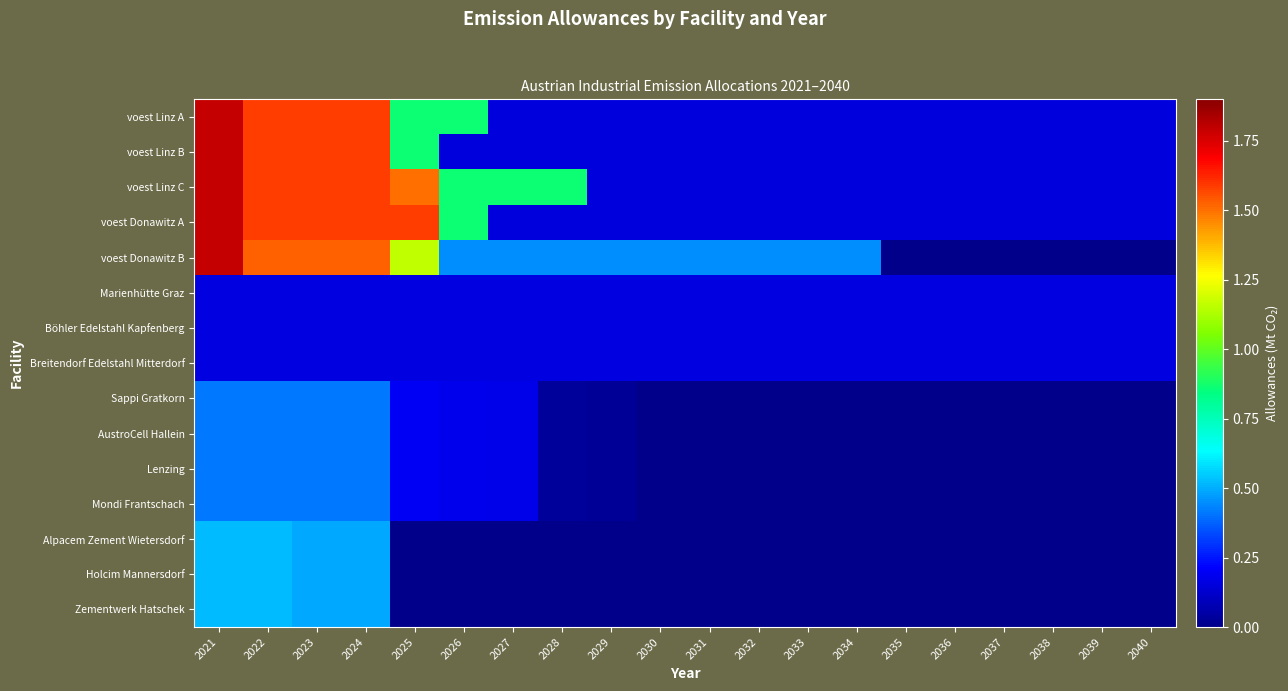

Reading right to left, transcribe all the data shown in this chart.

voest Linz A: 2040=0.2	2039=0.2	2038=0.2	2037=0.2	2036=0.2	2035=0.2	2034=0.2	2033=0.2	2032=0.2	2031=0.2	2030=0.2	2029=0.2	2028=0.2	2027=0.2	2026=0.9	2025=0.9	2024=1.6	2023=1.6	2022=1.6	2021=1.8
voest Linz B: 2040=0.2	2039=0.2	2038=0.2	2037=0.2	2036=0.2	2035=0.2	2034=0.2	2033=0.2	2032=0.2	2031=0.2	2030=0.2	2029=0.2	2028=0.2	2027=0.2	2026=0.2	2025=0.9	2024=1.6	2023=1.6	2022=1.6	2021=1.8
voest Linz C: 2040=0.2	2039=0.2	2038=0.2	2037=0.2	2036=0.2	2035=0.2	2034=0.2	2033=0.2	2032=0.2	2031=0.2	2030=0.2	2029=0.2	2028=0.9	2027=0.9	2026=0.9	2025=1.5	2024=1.6	2023=1.6	2022=1.6	2021=1.8
voest Donawitz A: 2040=0.2	2039=0.2	2038=0.2	2037=0.2	2036=0.2	2035=0.2	2034=0.2	2033=0.2	2032=0.2	2031=0.2	2030=0.2	2029=0.2	2028=0.2	2027=0.2	2026=0.9	2025=1.6	2024=1.6	2023=1.6	2022=1.6	2021=1.8
voest Donawitz B: 2040=0.0	2039=0.0	2038=0.0	2037=0.0	2036=0.0	2035=0.0	2034=0.4	2033=0.4	2032=0.4	2031=0.4	2030=0.4	2029=0.4	2028=0.4	2027=0.4	2026=0.4	2025=1.2	2024=1.5	2023=1.5	2022=1.5	2021=1.8
Marienhütte Graz: 2040=0.2	2039=0.2	2038=0.2	2037=0.2	2036=0.2	2035=0.2	2034=0.2	2033=0.2	2032=0.2	2031=0.2	2030=0.2	2029=0.2	2028=0.2	2027=0.2	2026=0.2	2025=0.2	2024=0.2	2023=0.2	2022=0.2	2021=0.2
Böhler Edelstahl Kapfenberg: 2040=0.2	2039=0.2	2038=0.2	2037=0.2	2036=0.2	2035=0.2	2034=0.2	2033=0.2	2032=0.2	2031=0.2	2030=0.2	2029=0.2	2028=0.2	2027=0.2	2026=0.2	2025=0.2	2024=0.2	2023=0.2	2022=0.2	2021=0.2
Breitendorf Edelstahl Mitterdorf: 2040=0.2	2039=0.2	2038=0.2	2037=0.2	2036=0.2	2035=0.2	2034=0.2	2033=0.2	2032=0.2	2031=0.2	2030=0.2	2029=0.2	2028=0.2	2027=0.2	2026=0.2	2025=0.2	2024=0.2	2023=0.2	2022=0.2	2021=0.2
Sappi Gratkorn: 2040=0.0	2039=0.0	2038=0.0	2037=0.0	2036=0.0	2035=0.0	2034=0.0	2033=0.0	2032=0.0	2031=0.0	2030=0.0	2029=0.0	2028=0.0	2027=0.2	2026=0.2	2025=0.2	2024=0.4	2023=0.4	2022=0.4	2021=0.4
AustroCell Hallein: 2040=0.0	2039=0.0	2038=0.0	2037=0.0	2036=0.0	2035=0.0	2034=0.0	2033=0.0	2032=0.0	2031=0.0	2030=0.0	2029=0.0	2028=0.0	2027=0.2	2026=0.2	2025=0.2	2024=0.4	2023=0.4	2022=0.4	2021=0.4
Lenzing: 2040=0.0	2039=0.0	2038=0.0	2037=0.0	2036=0.0	2035=0.0	2034=0.0	2033=0.0	2032=0.0	2031=0.0	2030=0.0	2029=0.0	2028=0.0	2027=0.2	2026=0.2	2025=0.2	2024=0.4	2023=0.4	2022=0.4	2021=0.4
Mondi Frantschach: 2040=0.0	2039=0.0	2038=0.0	2037=0.0	2036=0.0	2035=0.0	2034=0.0	2033=0.0	2032=0.0	2031=0.0	2030=0.0	2029=0.0	2028=0.0	2027=0.2	2026=0.2	2025=0.2	2024=0.4	2023=0.4	2022=0.4	2021=0.4
Alpacem Zement Wietersdorf: 2040=0.0	2039=0.0	2038=0.0	2037=0.0	2036=0.0	2035=0.0	2034=0.0	2033=0.0	2032=0.0	2031=0.0	2030=0.0	2029=0.0	2028=0.0	2027=0.0	2026=0.0	2025=0.0	2024=0.5	2023=0.5	2022=0.5	2021=0.5
Holcim Mannersdorf: 2040=0.0	2039=0.0	2038=0.0	2037=0.0	2036=0.0	2035=0.0	2034=0.0	2033=0.0	2032=0.0	2031=0.0	2030=0.0	2029=0.0	2028=0.0	2027=0.0	2026=0.0	2025=0.0	2024=0.5	2023=0.5	2022=0.5	2021=0.5
Zementwerk Hatschek: 2040=0.0	2039=0.0	2038=0.0	2037=0.0	2036=0.0	2035=0.0	2034=0.0	2033=0.0	2032=0.0	2031=0.0	2030=0.0	2029=0.0	2028=0.0	2027=0.0	2026=0.0	2025=0.0	2024=0.5	2023=0.5	2022=0.5	2021=0.5